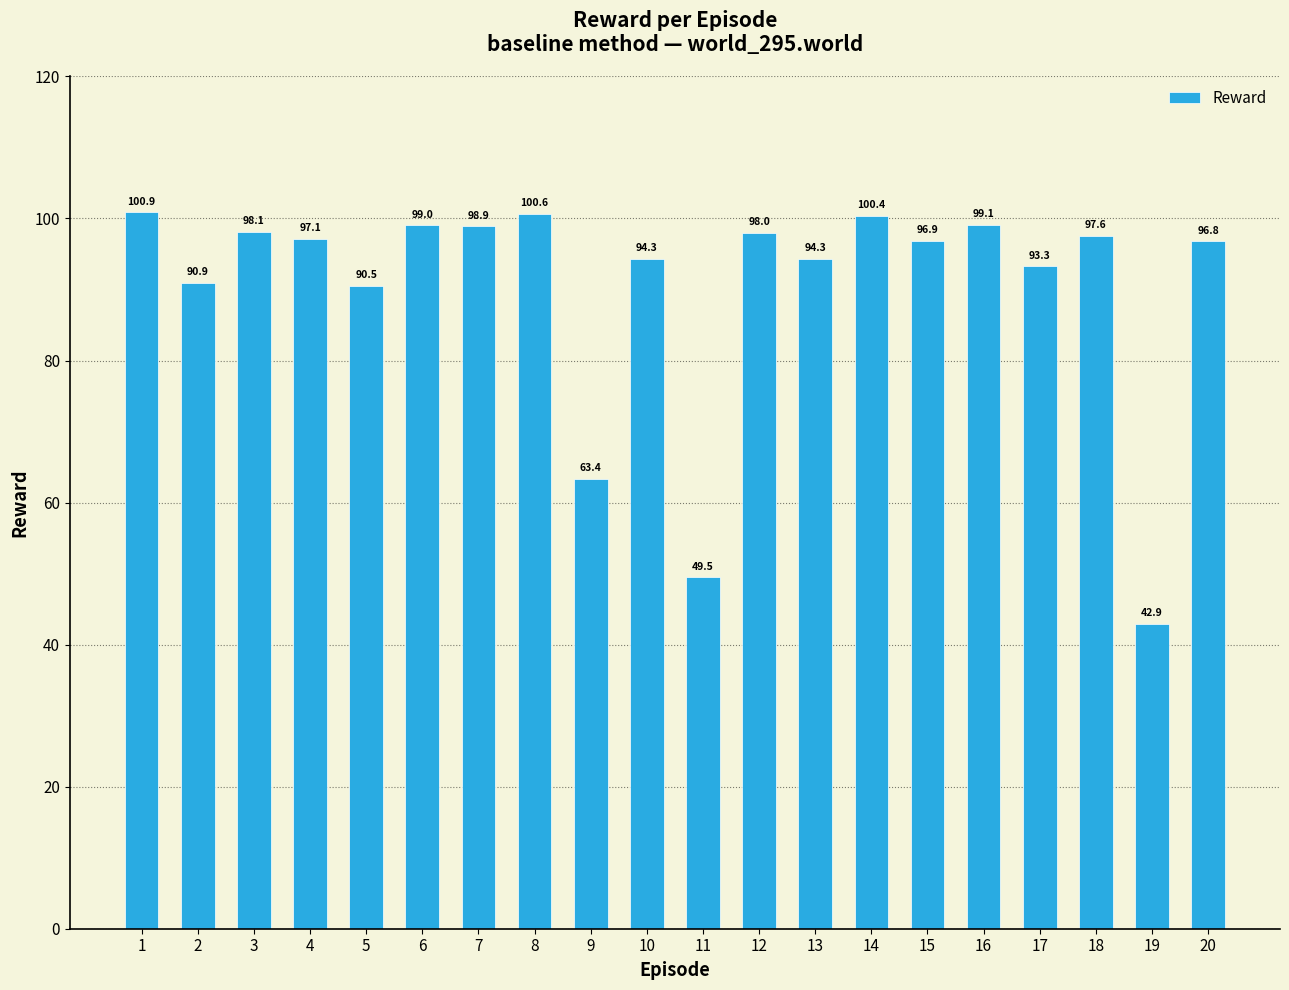

What is the difference between the second highest and minimum values?

57.7